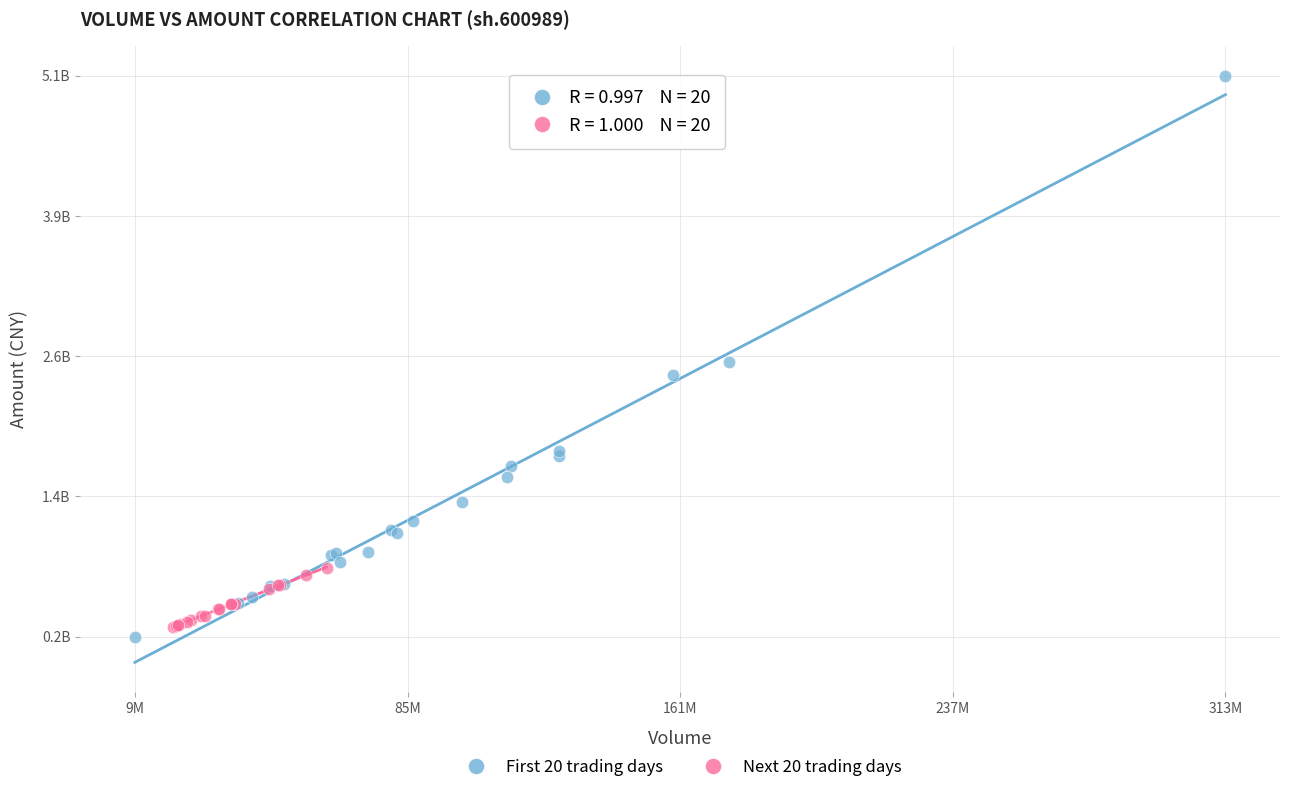

What are all the series names shown in the legend?

First 20 trading days, Next 20 trading days